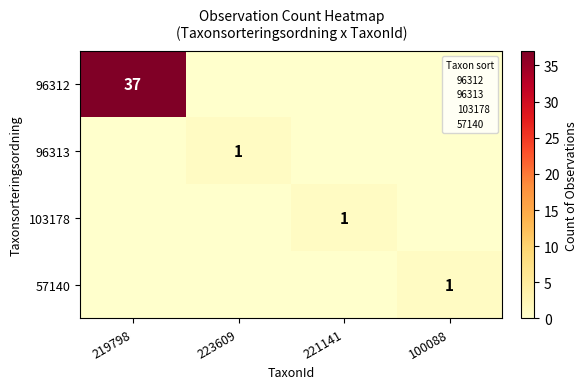

What is the sum of all 103178 values?

1